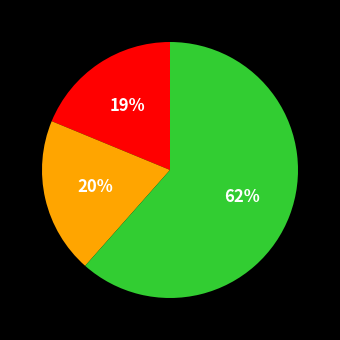

Is there any slice that represents more than half of the pie?

Yes